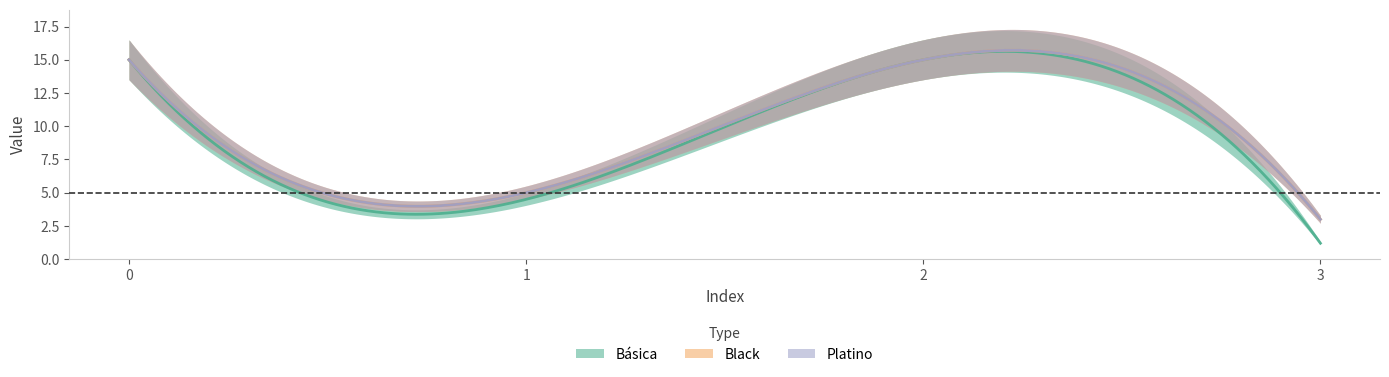

What are all the series names shown in the legend?

Básica, Black, Platino